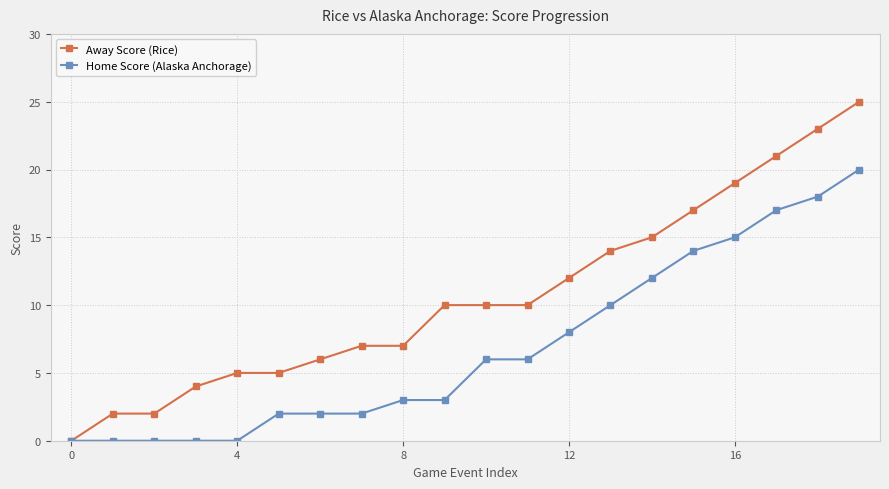

Which series has the largest total across all categories?

Away Score (Rice)